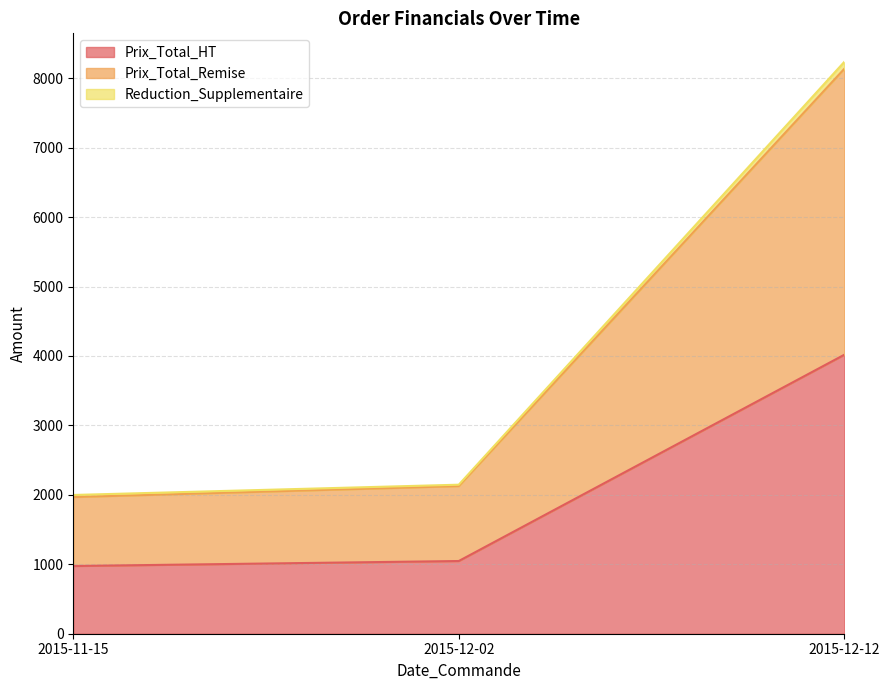

Which category has the highest value in the Prix_Total_HT series?

2015-12-12